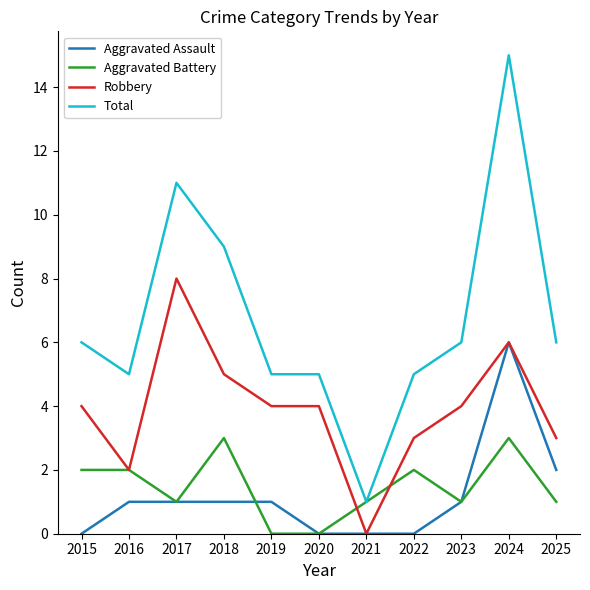

How many values in the Total series are below 6?

5